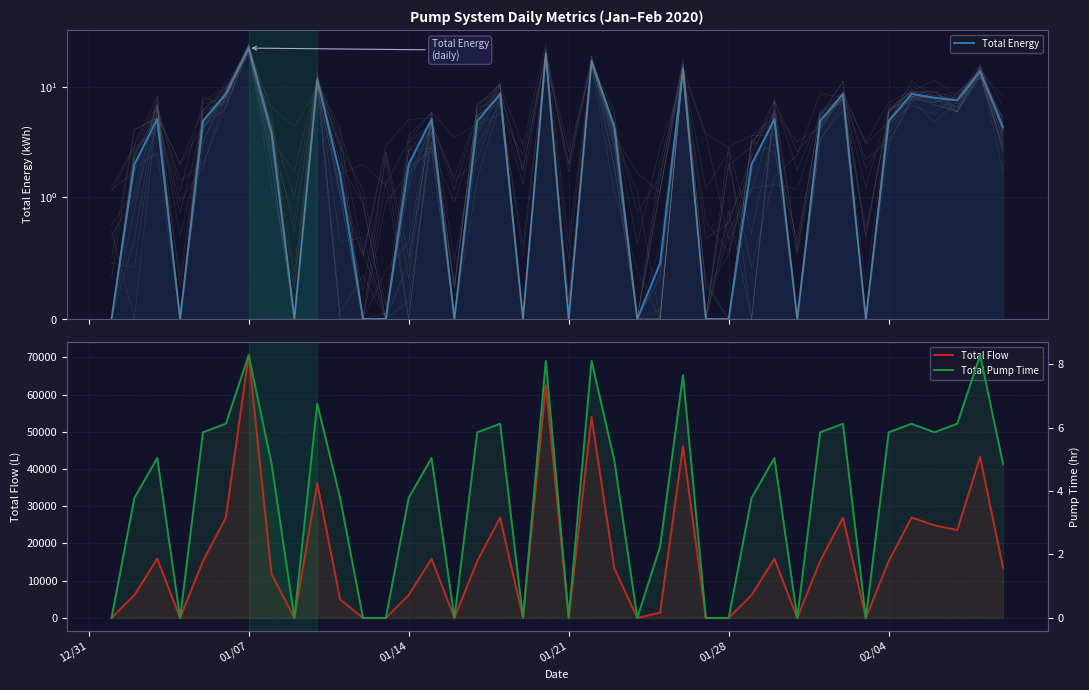

What is the difference between the maximum and minimum values in the Total Flow series?

70573.6